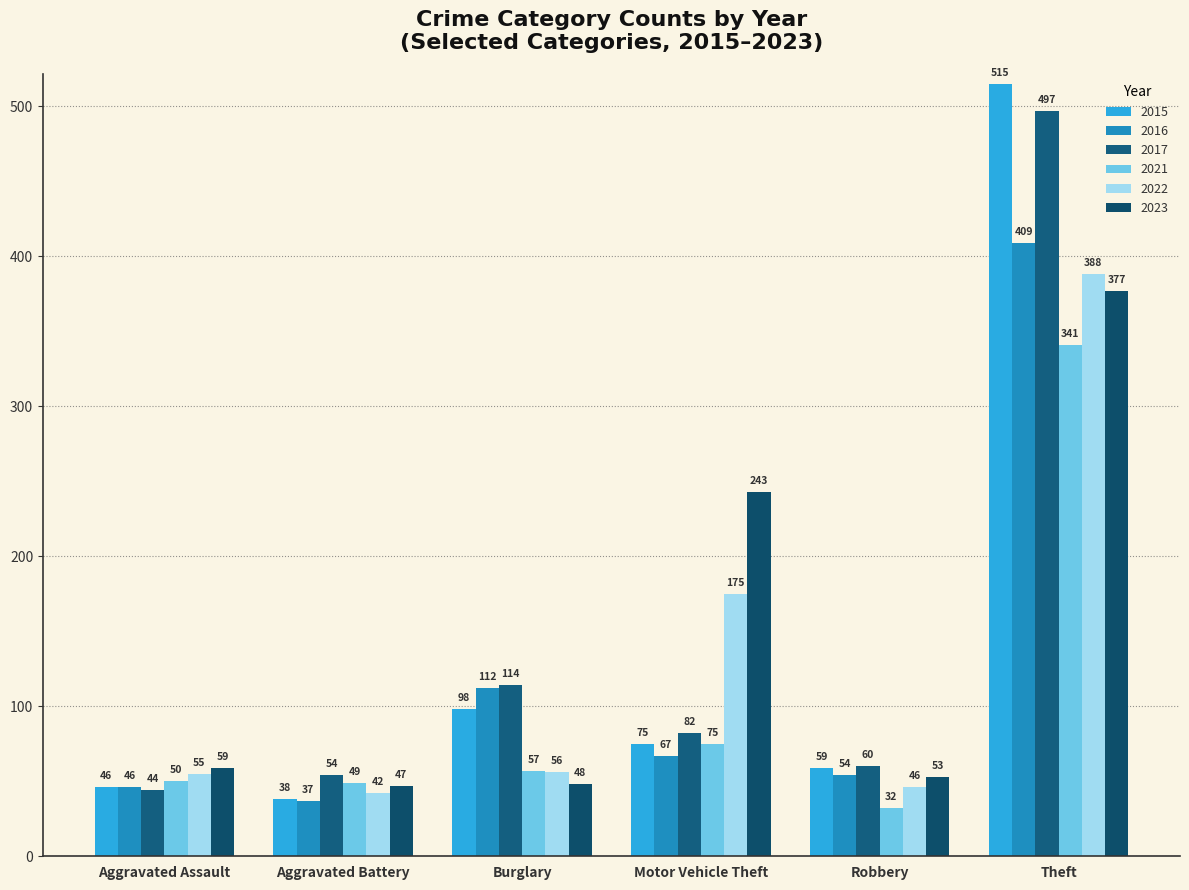

List the labels in order of 2015 value, smallest first.

Aggravated Battery, Aggravated Assault, Robbery, Motor Vehicle Theft, Burglary, Theft